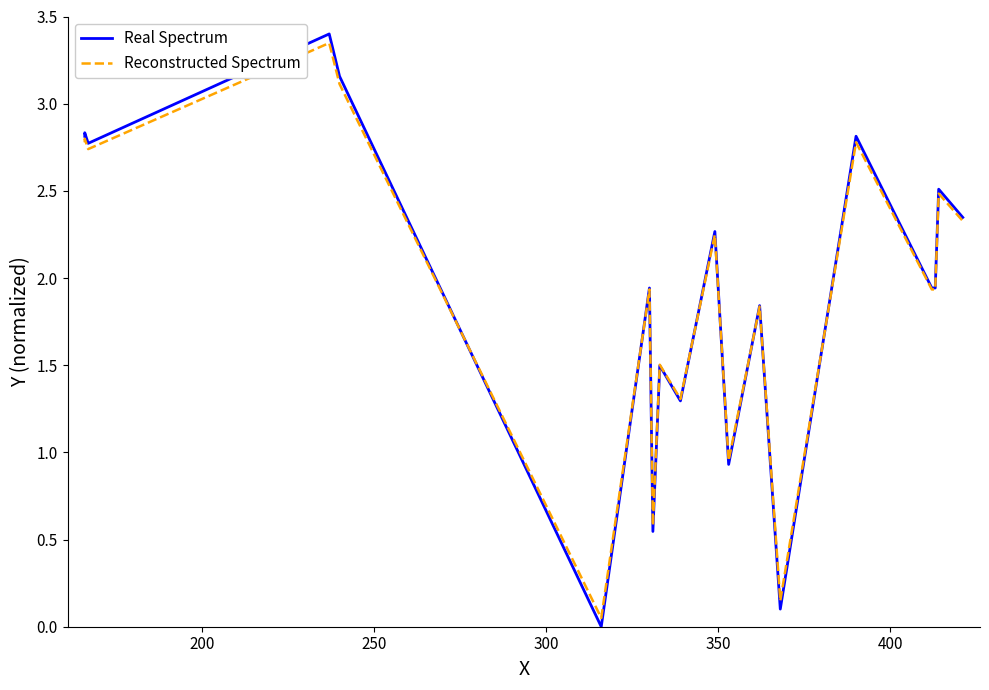

What is the difference between the maximum and second lowest values in the Real Spectrum series?

3.3